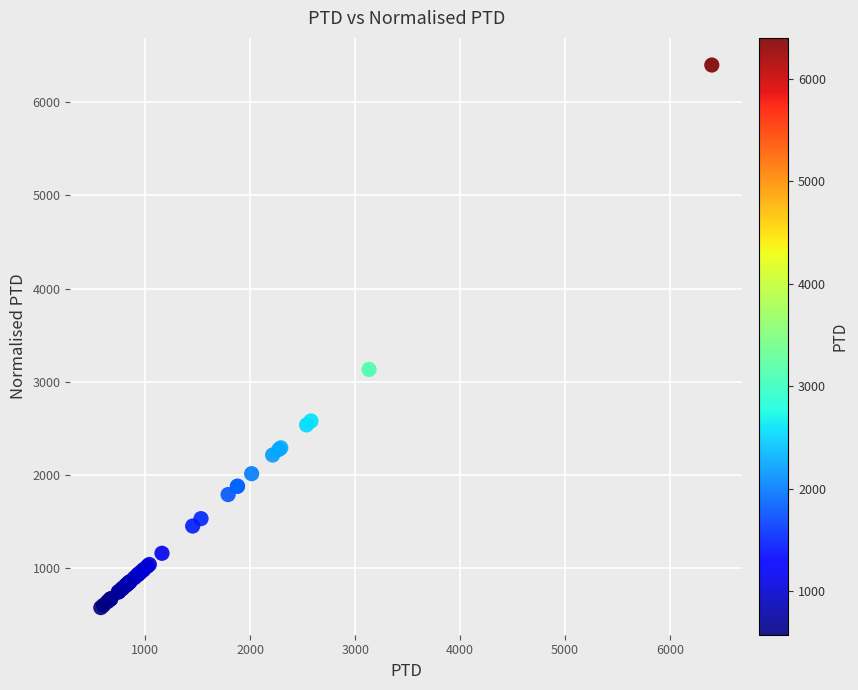

What Y value in the scatter plot is closest to 3487?

3131.4